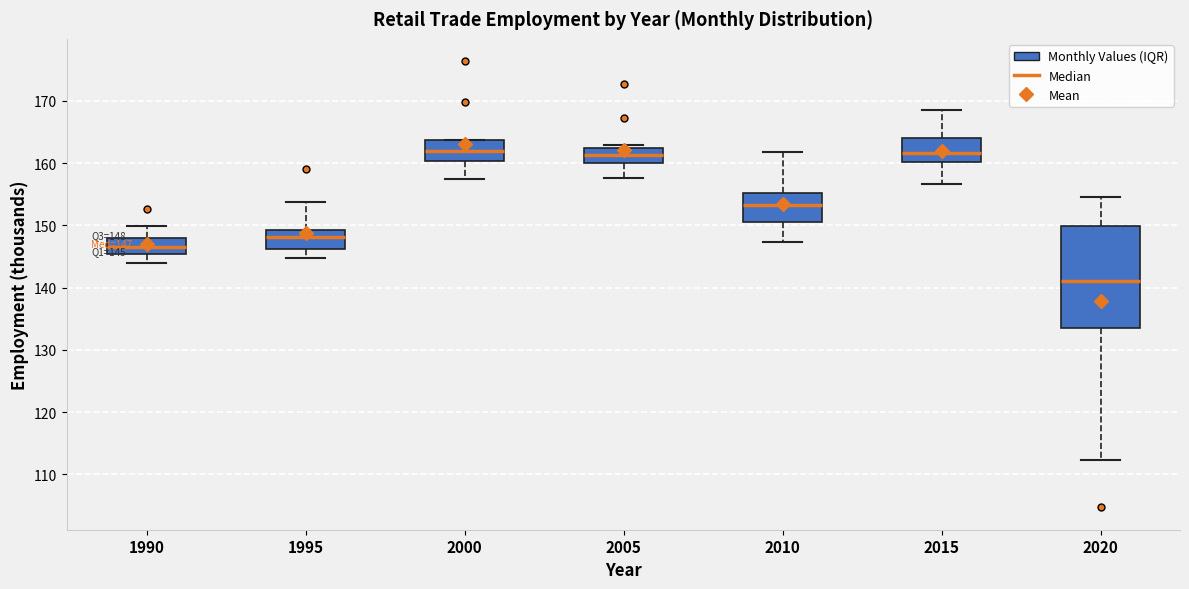

Which box is the tallest, from its lower edge to its upper edge?

2020